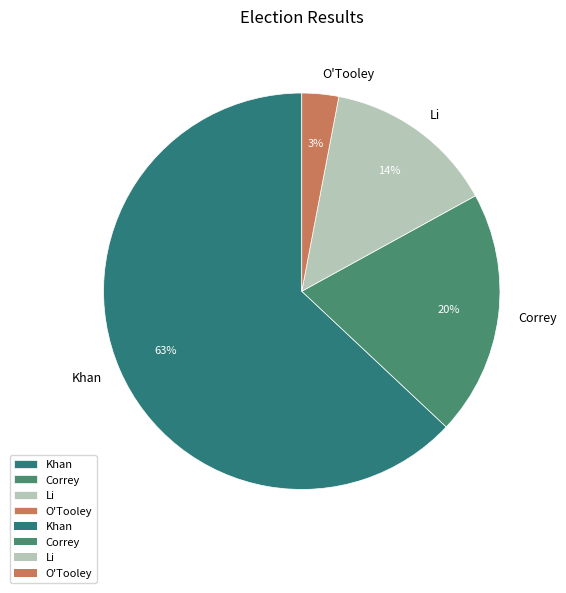

What is the ratio of the value at Li to the value at O'Tooley?

4.7